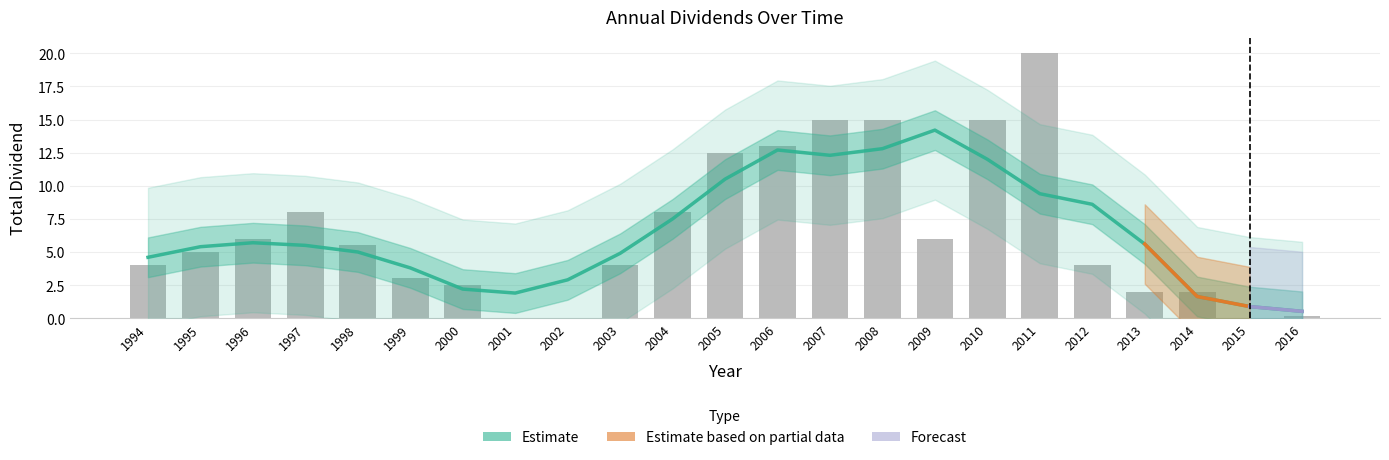

Reading left to right, what are all the values shown in this chart?

4.0	5.0	6.0	8.0	5.5	3.0	2.5	0.0	0.0	4.0	8.0	12.5	13.0	15.0	15.0	6.0	15.0	20.0	4.0	2.0	2.0	0.0	0.2